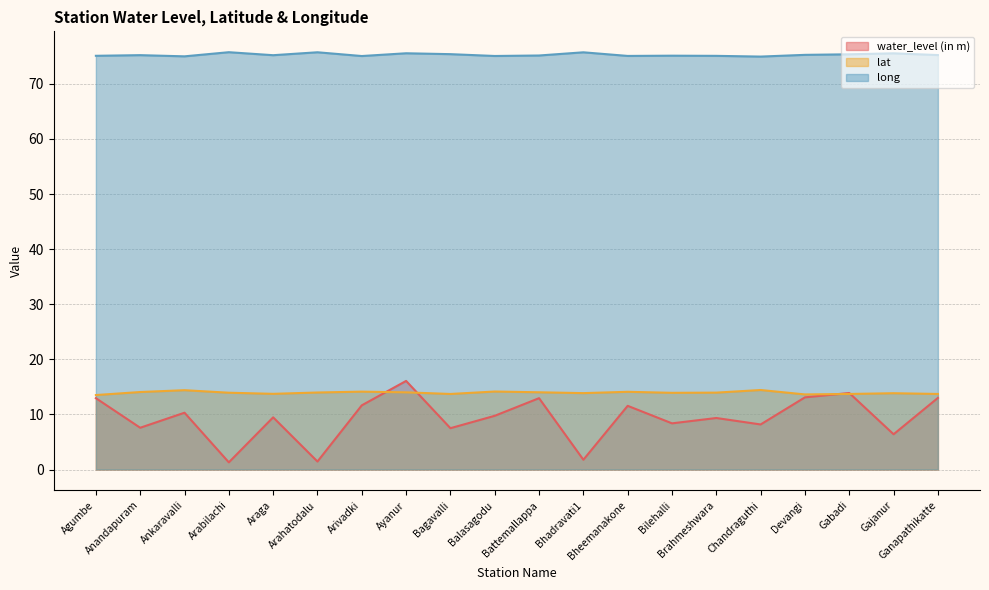

Which series has the largest range (max minus min)?

water_level (in m)